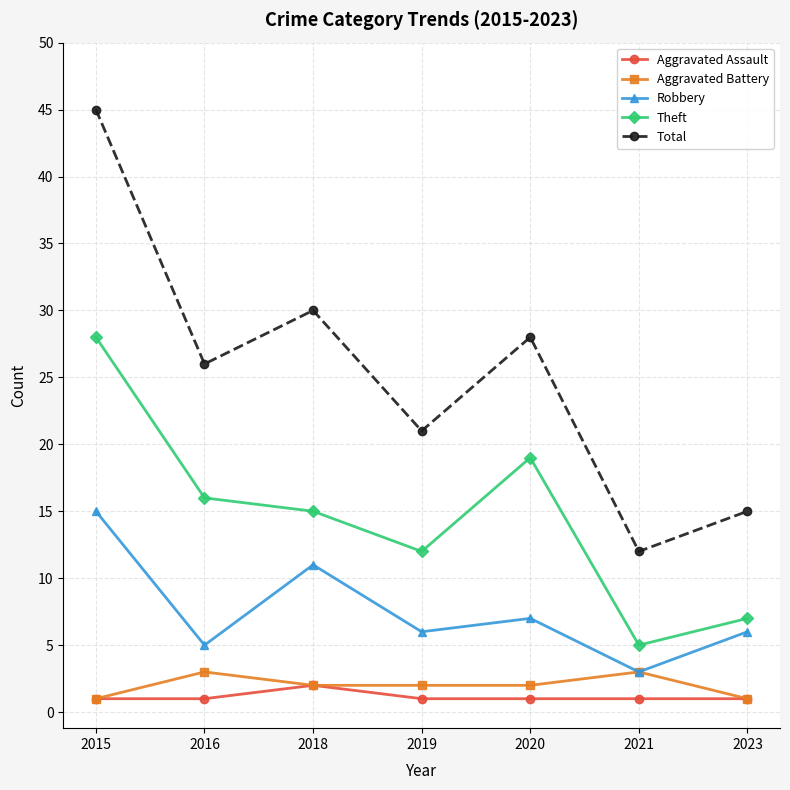

Which series changed the most between 2016 and 2021?

Total